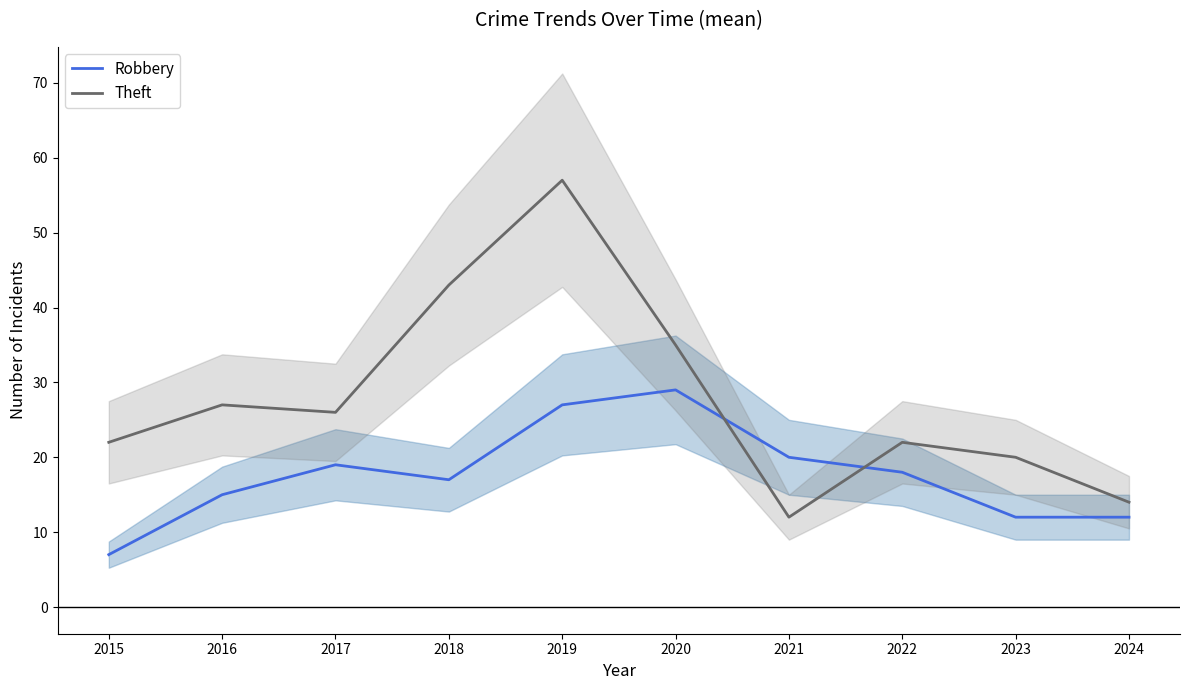

What is the total value across all series at 2022?

40